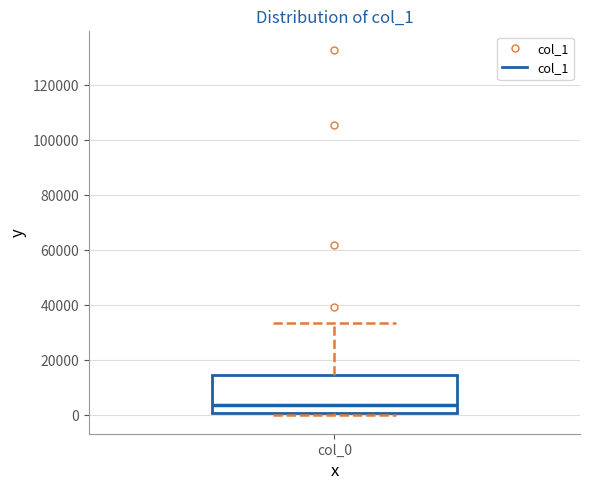

Read this box plot against the y-axis: the position of the median line, the range covered by the box, and the ends of both whiskers. The values are not printed on the chart, so give them approximately, as read against the axis.

median 4000, box 0 to 14000, whiskers 0 (just below the box's lower edge) to 34000